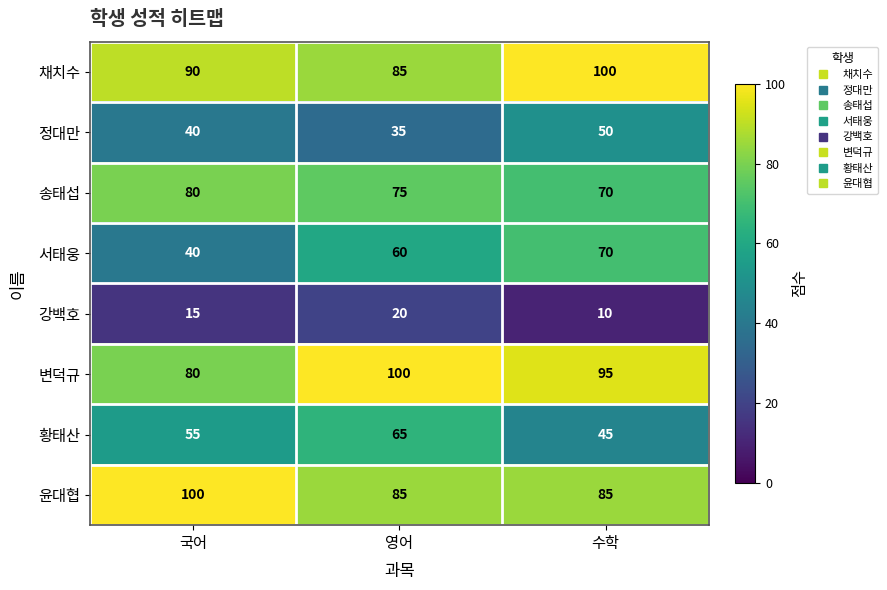

What is the maximum value for 윤대협?

100